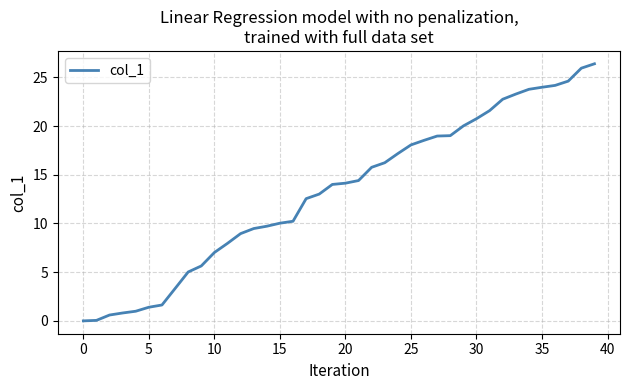

What is the greatest value displayed?

26.4